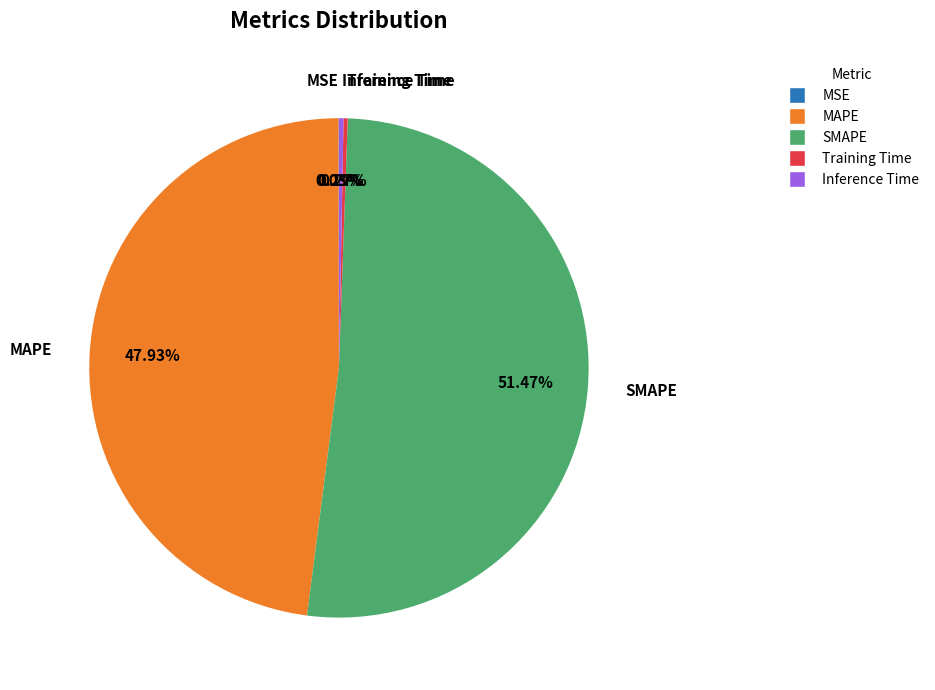

To the nearest percent, what is the difference between the largest and smallest slice percentages?

51%